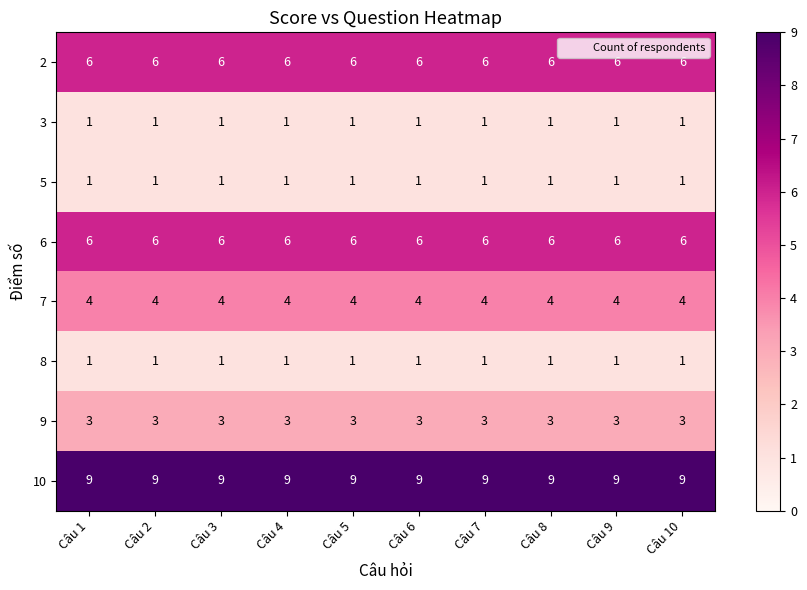

How many distinct data groups are displayed?

8